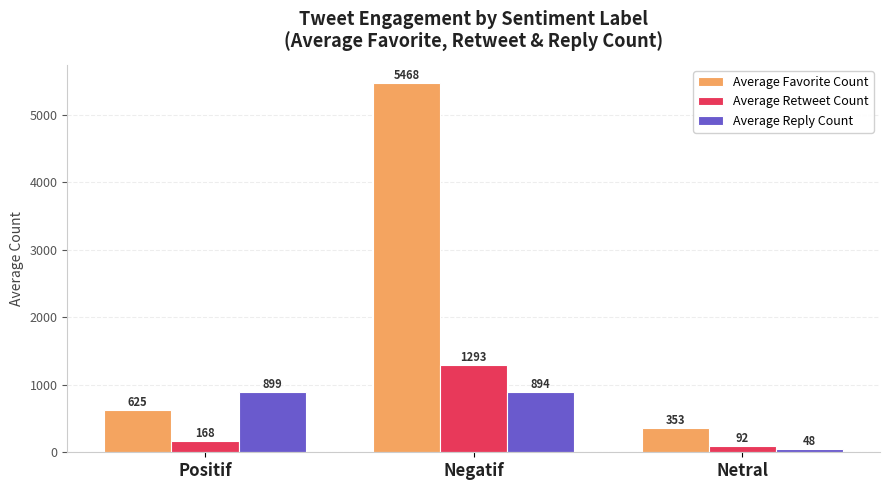

At how many categories does at least one series exceed 3200?

1